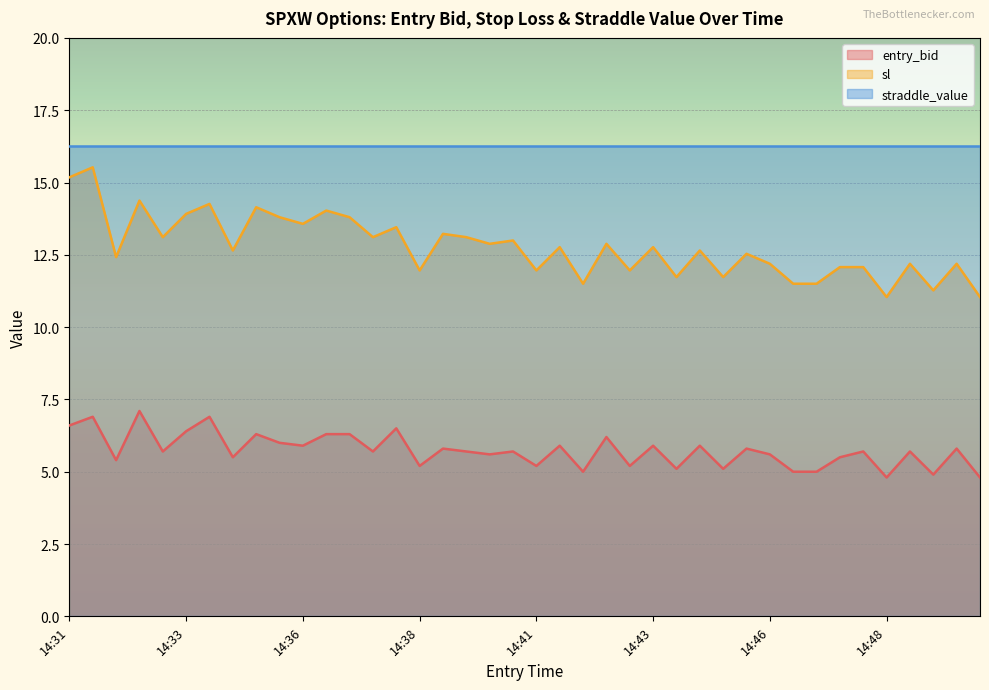

Rank the series by their maximum value, from highest to lowest.

straddle_value, sl, entry_bid